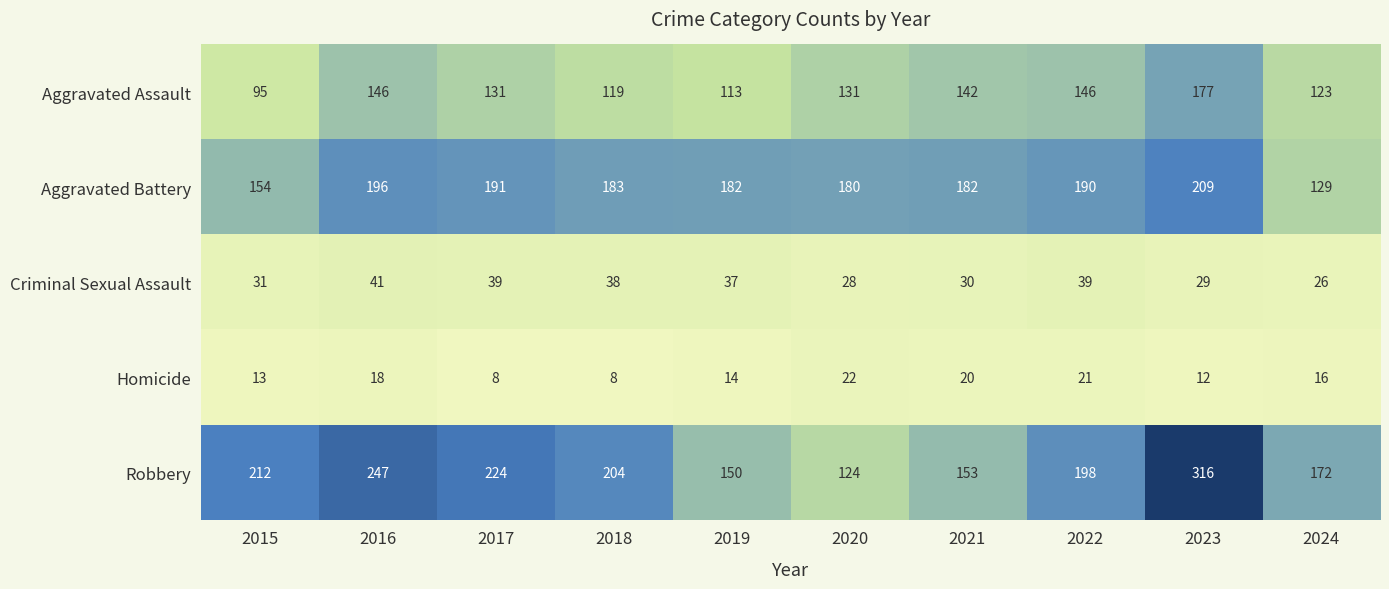

What is the lowest value of the Aggravated Assault series?

95